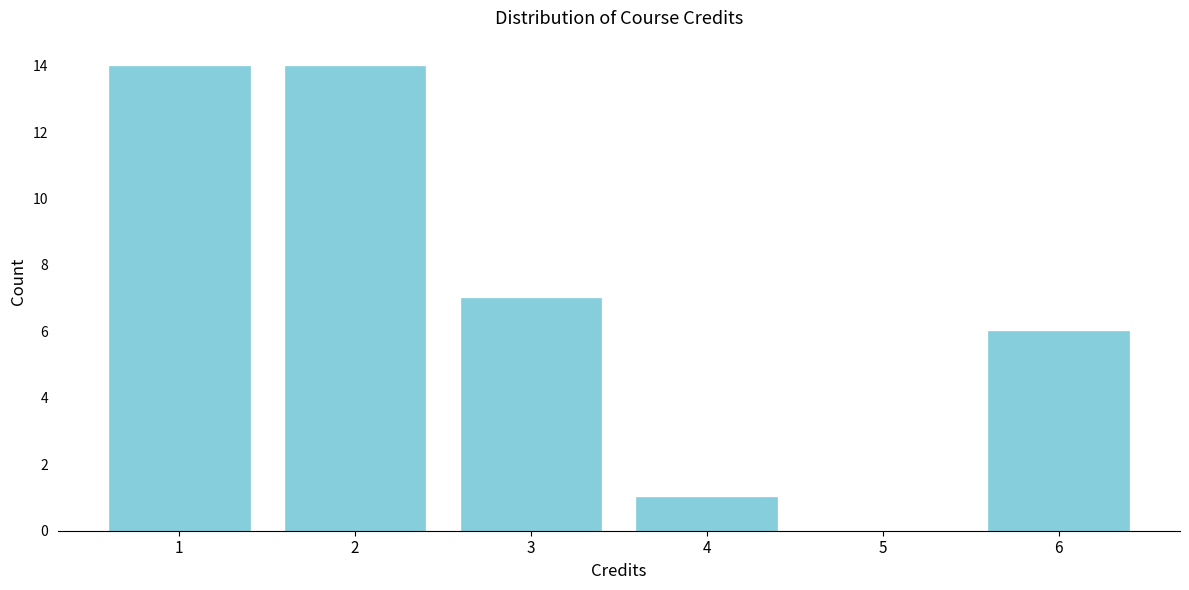

Approximately how many times larger is the value at 3 compared to 4?

7.0